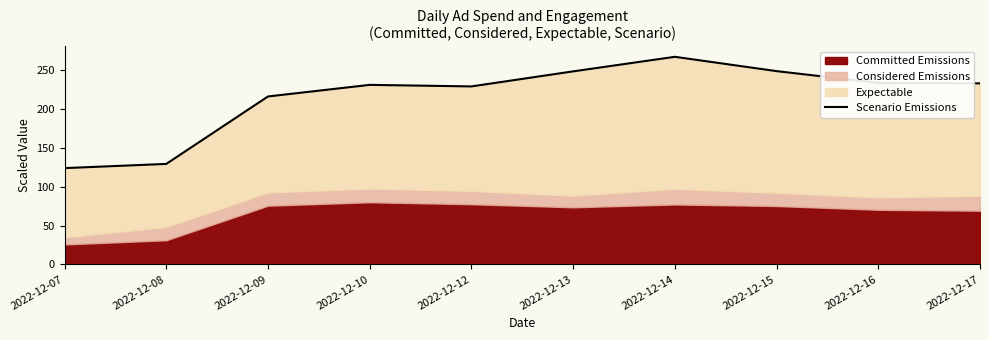

Which label corresponds to the smallest value in the chart?

2022-12-07